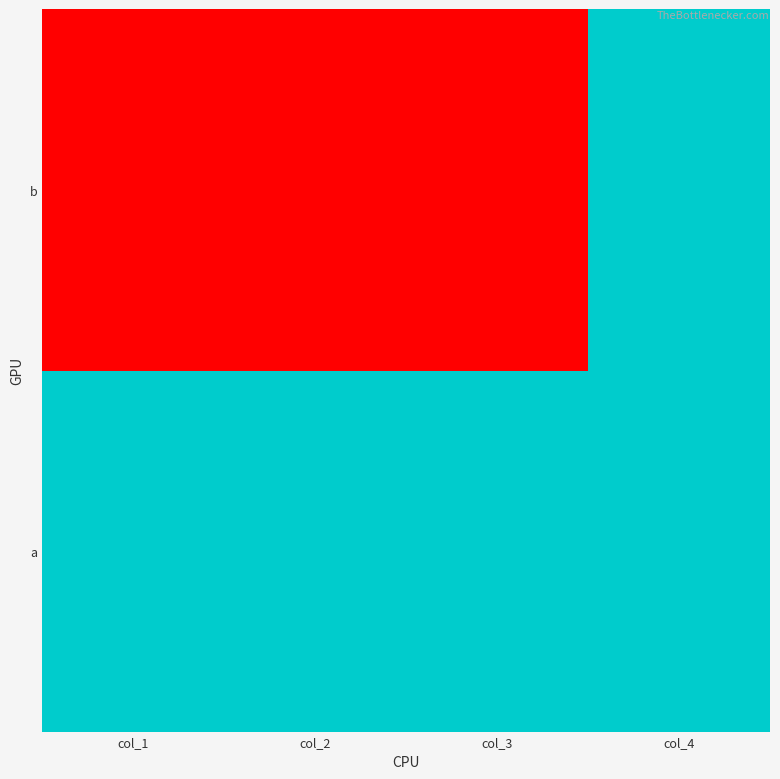

Rank the series by their maximum value, from lowest to highest.

a, b